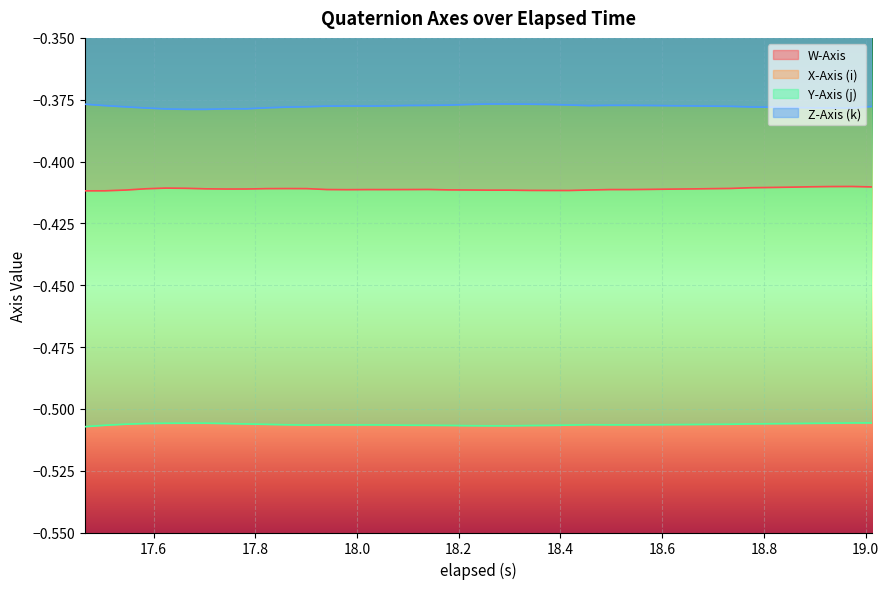

True or false: Z-Axis (k) and X-Axis (i) intersect in this chart.

False